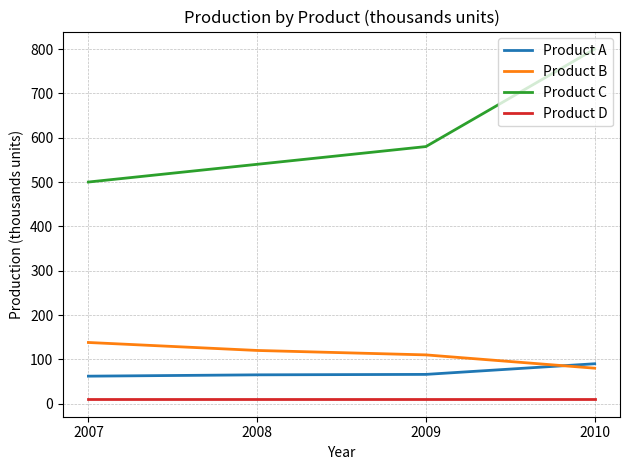

What is the total value across all series at 2008?

735